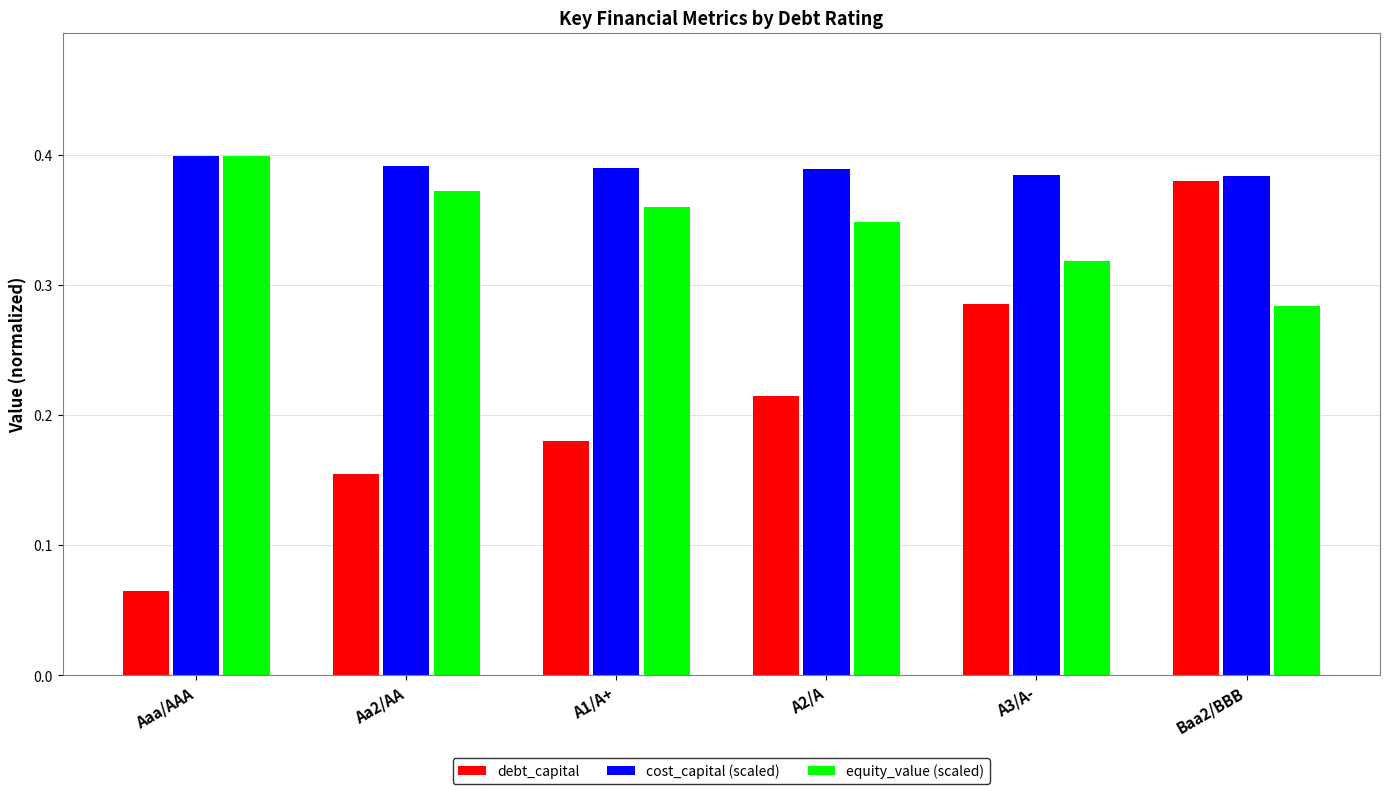

How many bars are there in total?

18